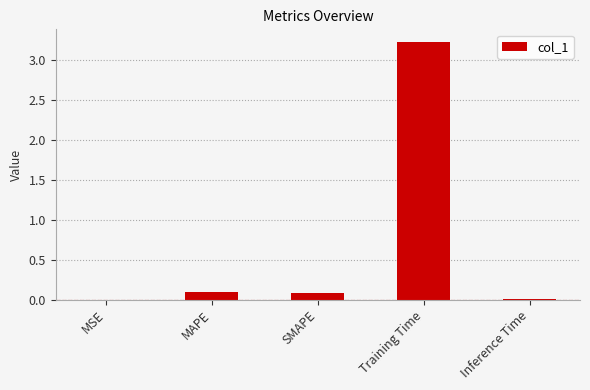

What is the sum of all values?

3.4